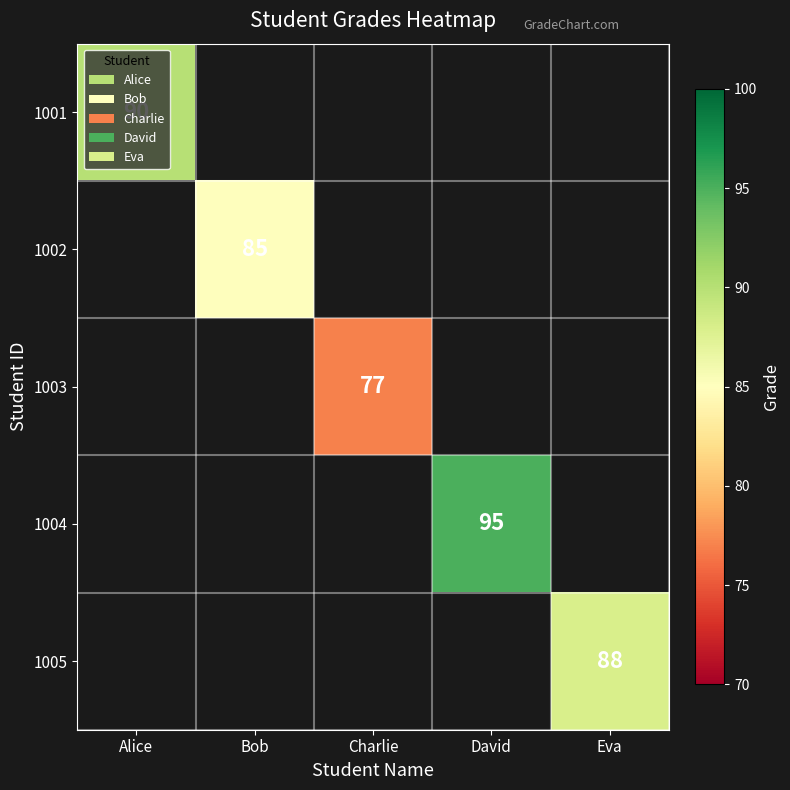

Is the value of 1003 at Charlie greater than the value of 1002 at Charlie?

No